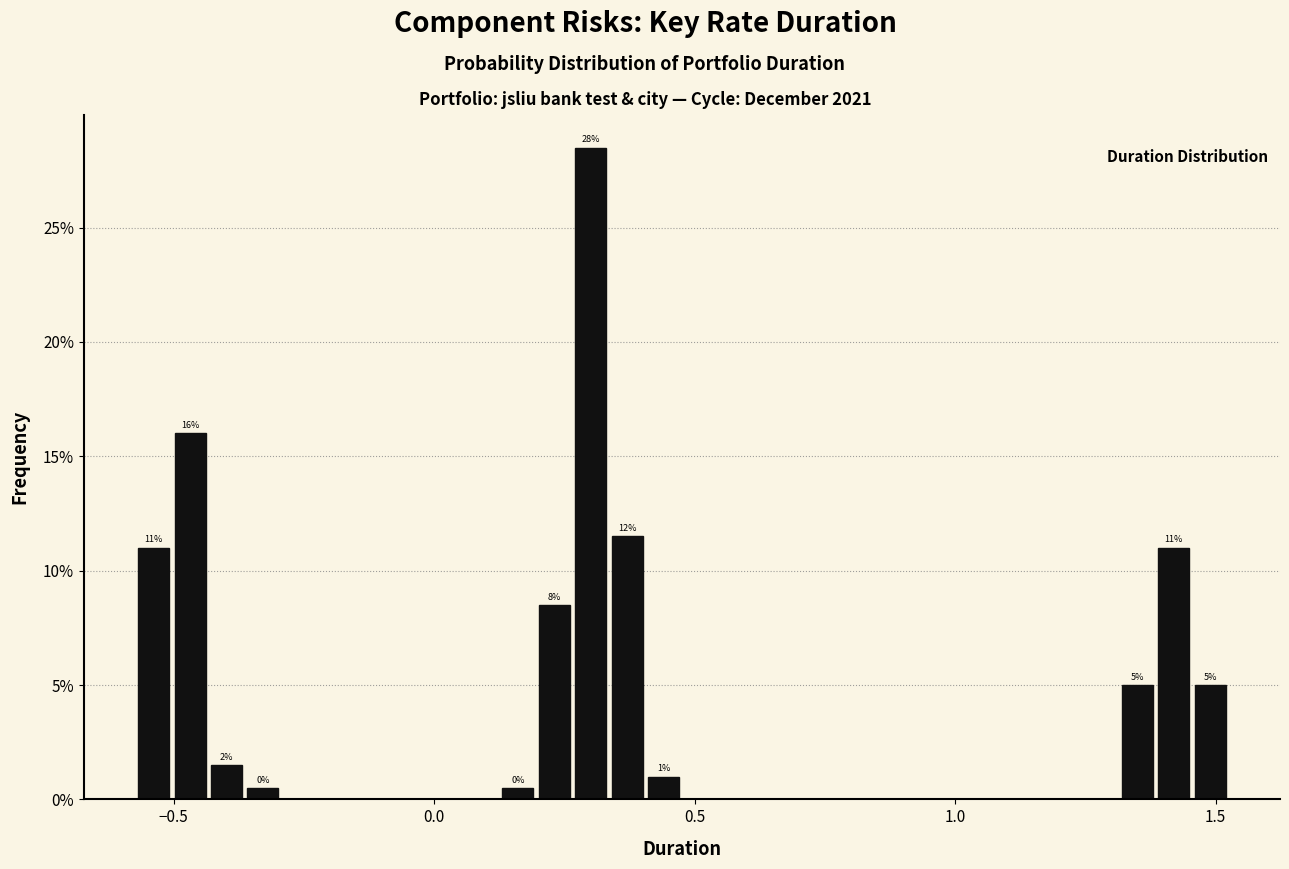

Around what value on the x-axis is the tallest bar? Give the approximate position of its centre, as read against the axis.

0.30